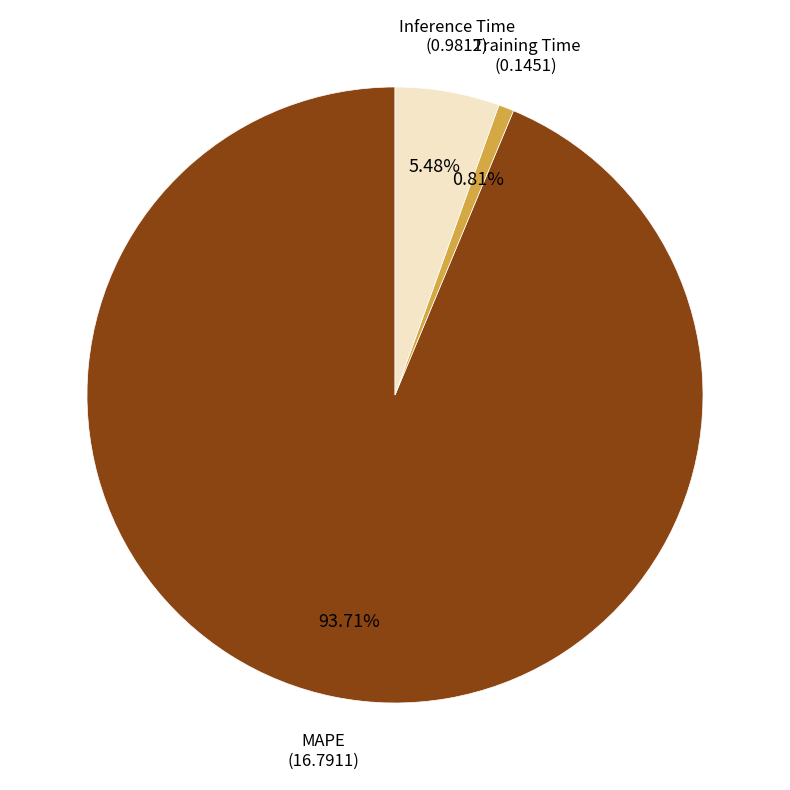

What is the ratio of the value at Inference Time to the value at MAPE?

0.1